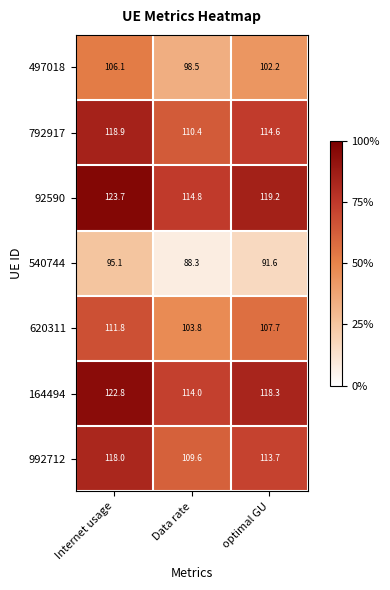

Reading right to left, extract all data points from this chart.

497018: optimal GU=102.2	Data rate=98.5	Internet usage=106.1
792917: optimal GU=114.6	Data rate=110.4	Internet usage=118.9
92590: optimal GU=119.2	Data rate=114.8	Internet usage=123.7
540744: optimal GU=91.6	Data rate=88.3	Internet usage=95.1
620311: optimal GU=107.7	Data rate=103.8	Internet usage=111.8
164494: optimal GU=118.3	Data rate=114.0	Internet usage=122.8
992712: optimal GU=113.7	Data rate=109.6	Internet usage=118.0